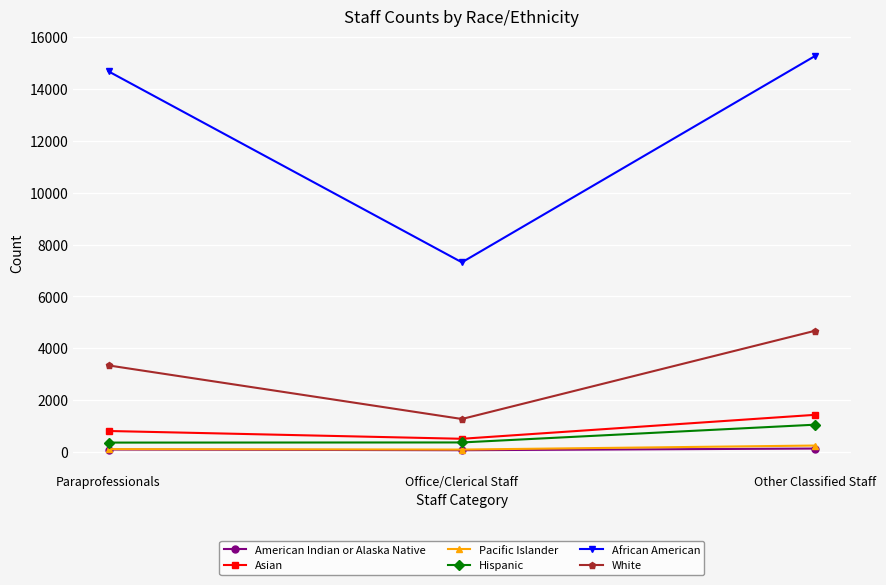

What is the sum of all African American values?

37268.9